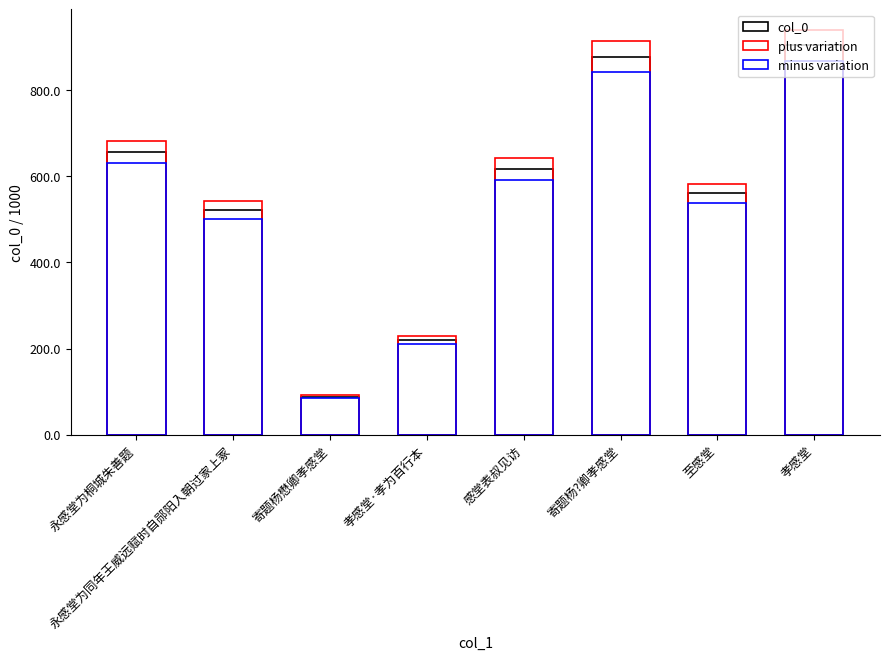

What is the difference between the col_0 values at 孝感堂 and 孝感堂·孝为百行本?

683901.0